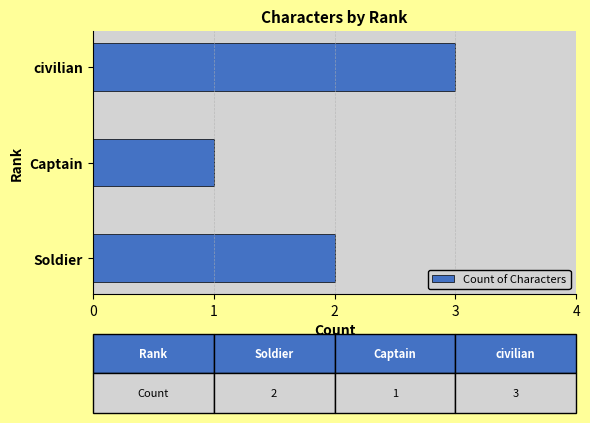

Reading bottom to top, transcribe all the data shown in this chart.

2	1	3